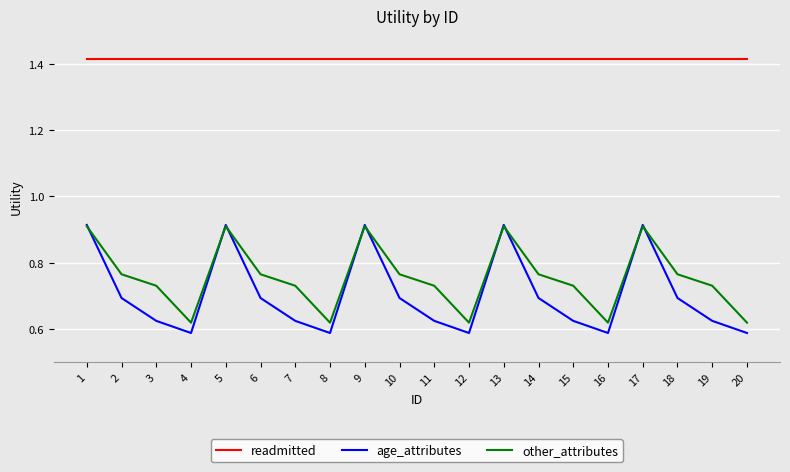

Rank the series at 7 from lowest to highest value.

age_attributes, other_attributes, readmitted